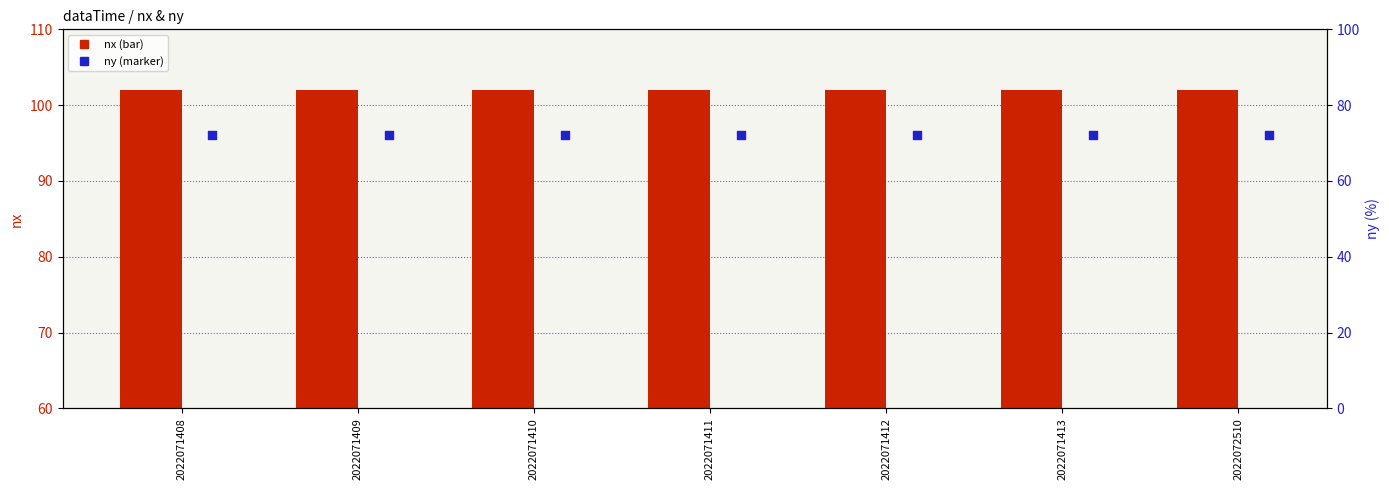

What are all the series names shown in the legend?

nx, ny